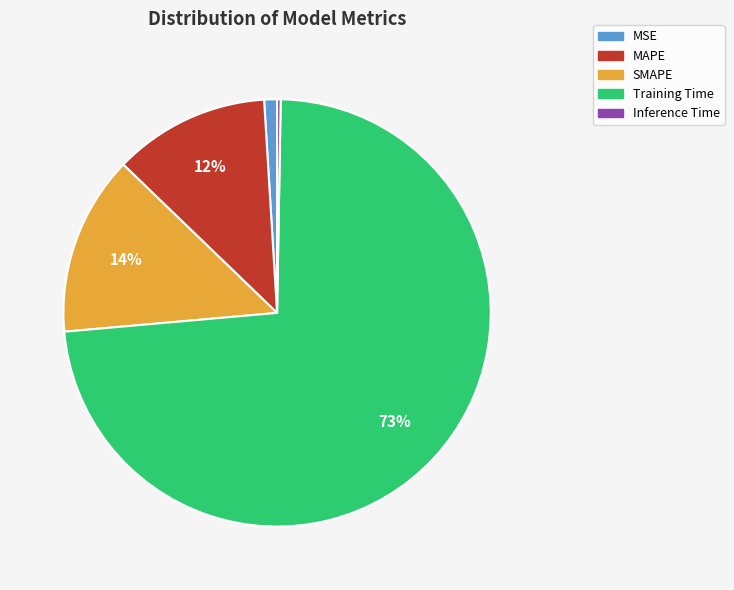

To the nearest percent, what is the difference between the largest and smallest slice percentages?

73%